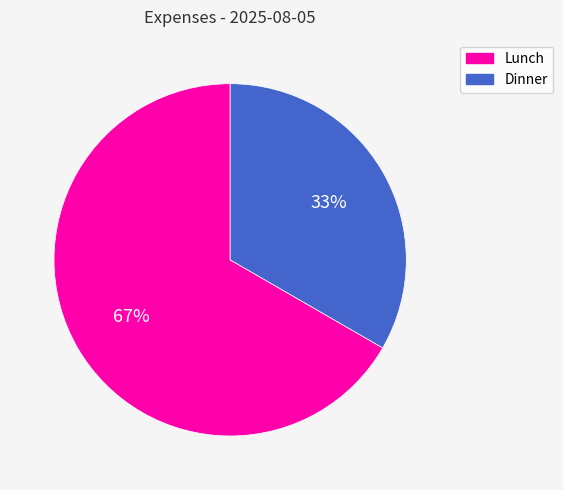

Is it true that Dinner is 33% of the pie?

True